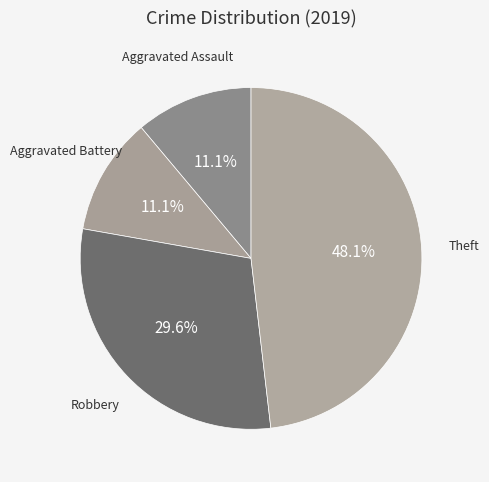

Which category has the biggest portion of the pie?

Theft